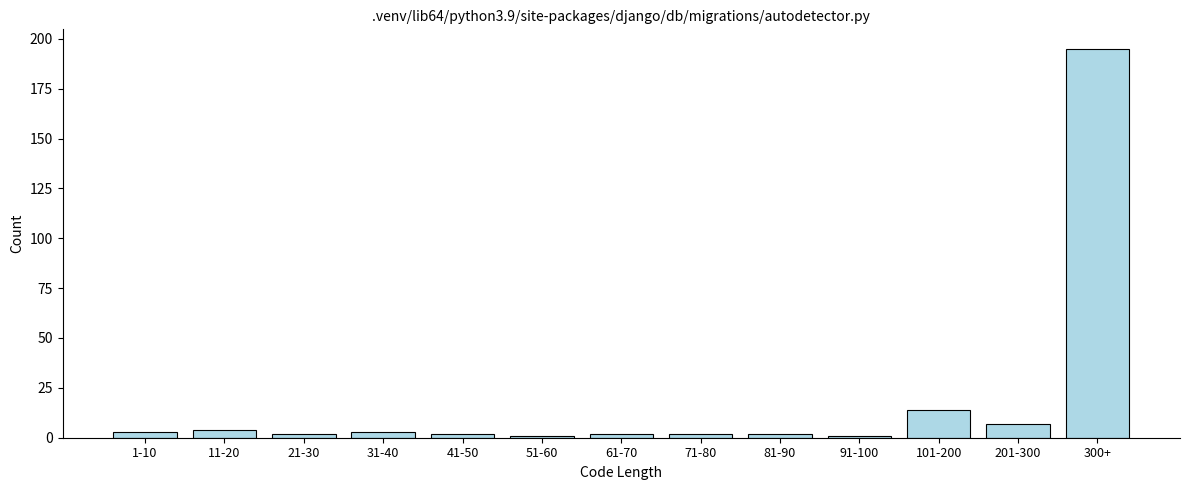

Reading left to right, list all the values displayed in this chart.

3	4	2	3	2	1	2	2	2	1	14	7	195